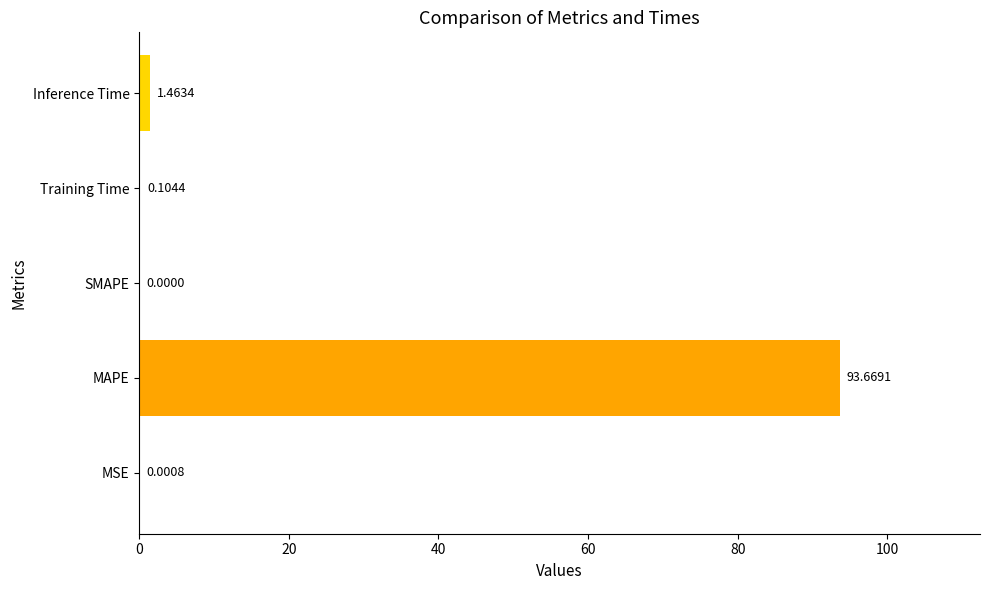

What is the sum of all values?

95.2